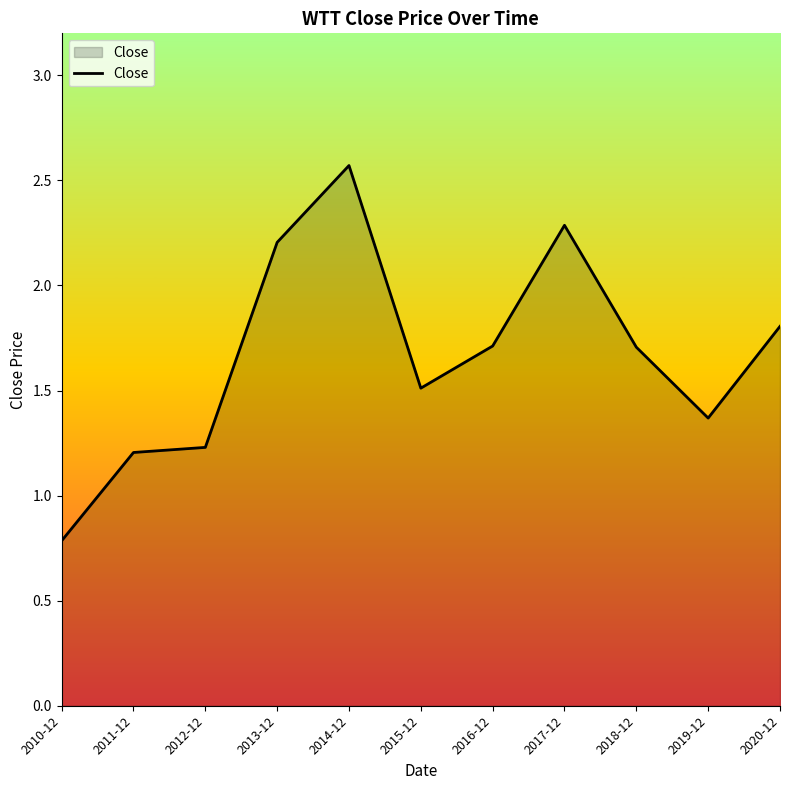

What is the approximate value at 2015-12?

1.5